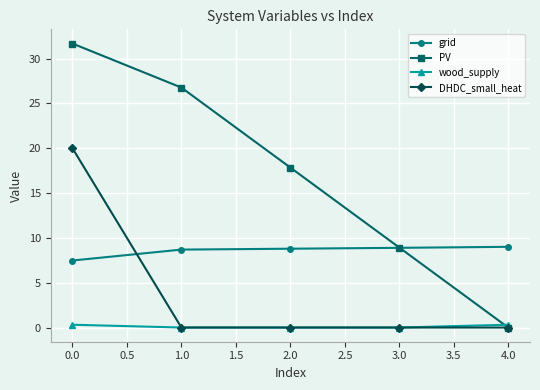

At which label does DHDC_small_heat reach its peak?

0.0